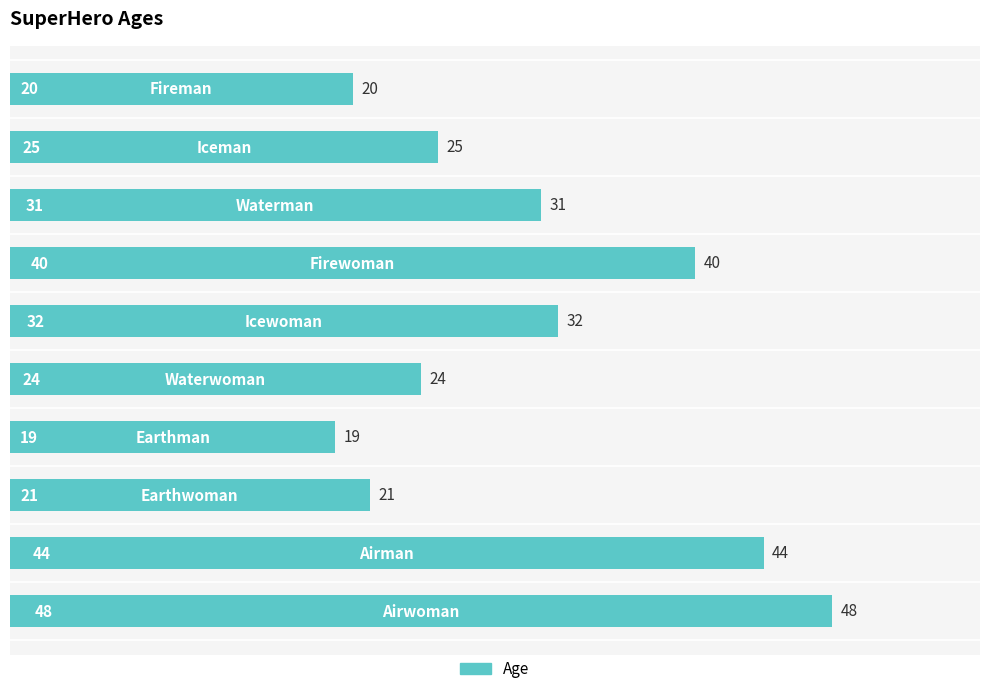

What is the difference between the maximum and minimum values?

29